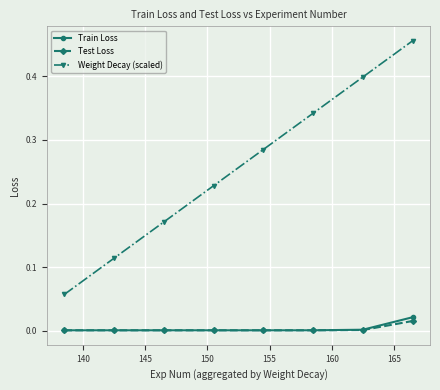

Which series has the largest total across all categories?

Weight Decay (scaled)